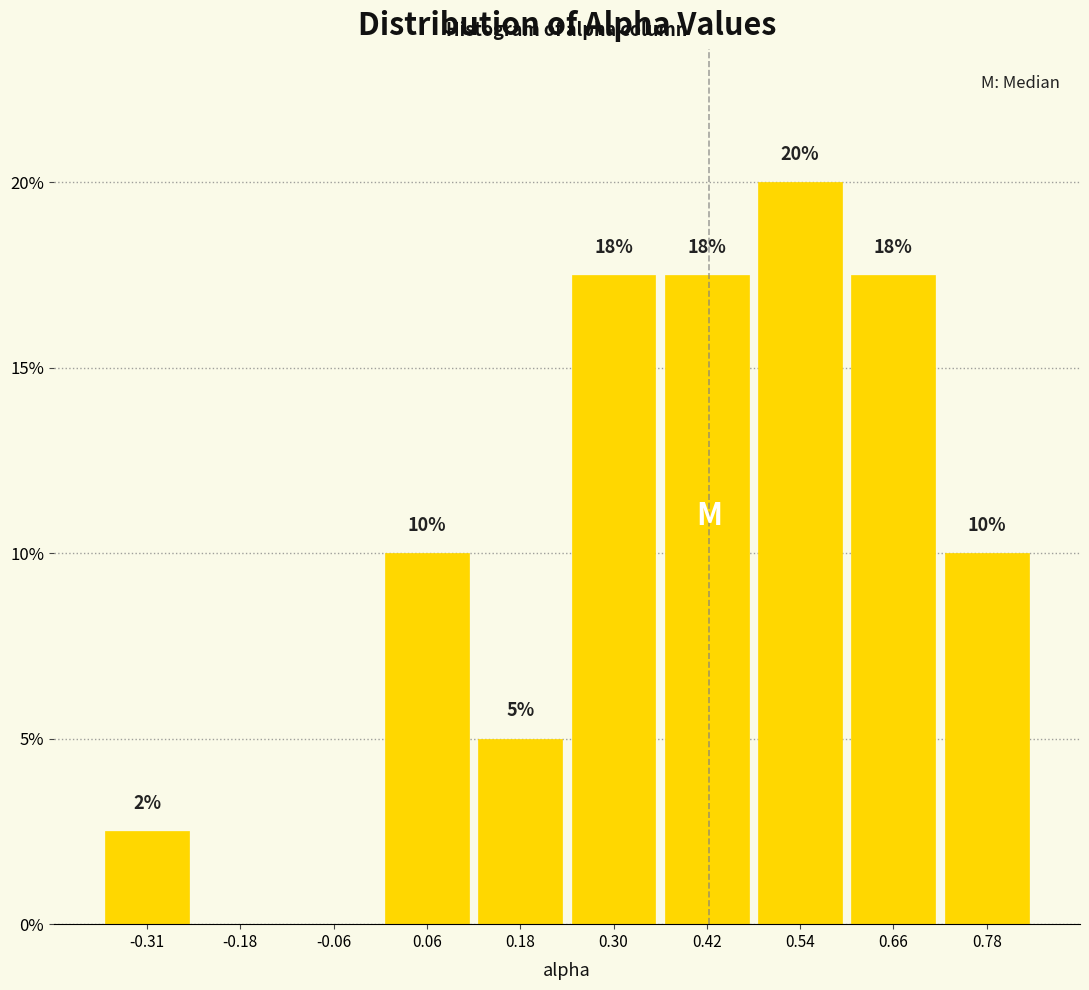

Over which range of the x-axis is the bar tallest?

0.48 to 0.60